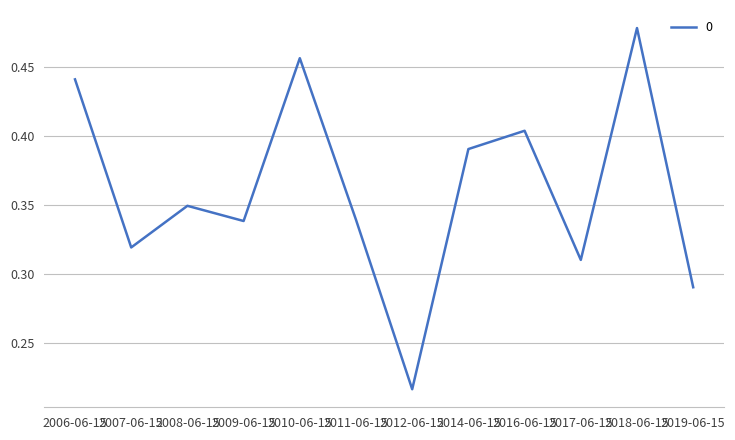

What position from the left is 2006-06-15?

1